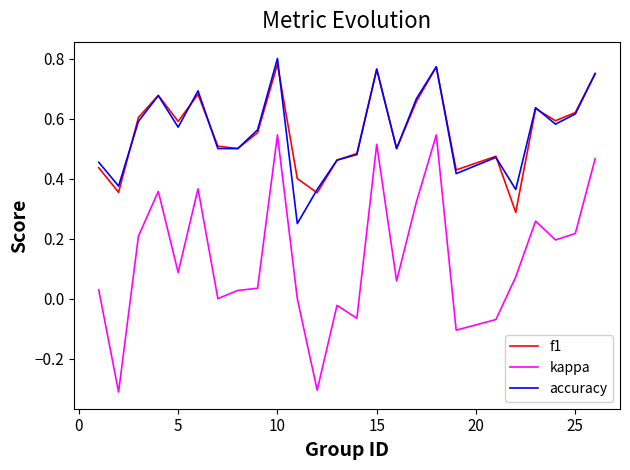

True or false: kappa and f1 cross at least once.

False